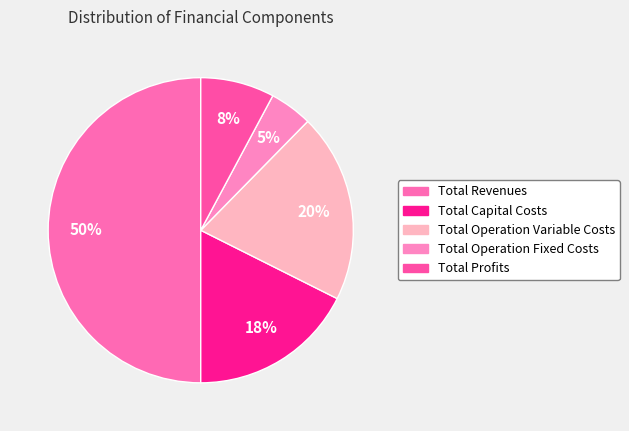

How many segments does this pie chart have?

5